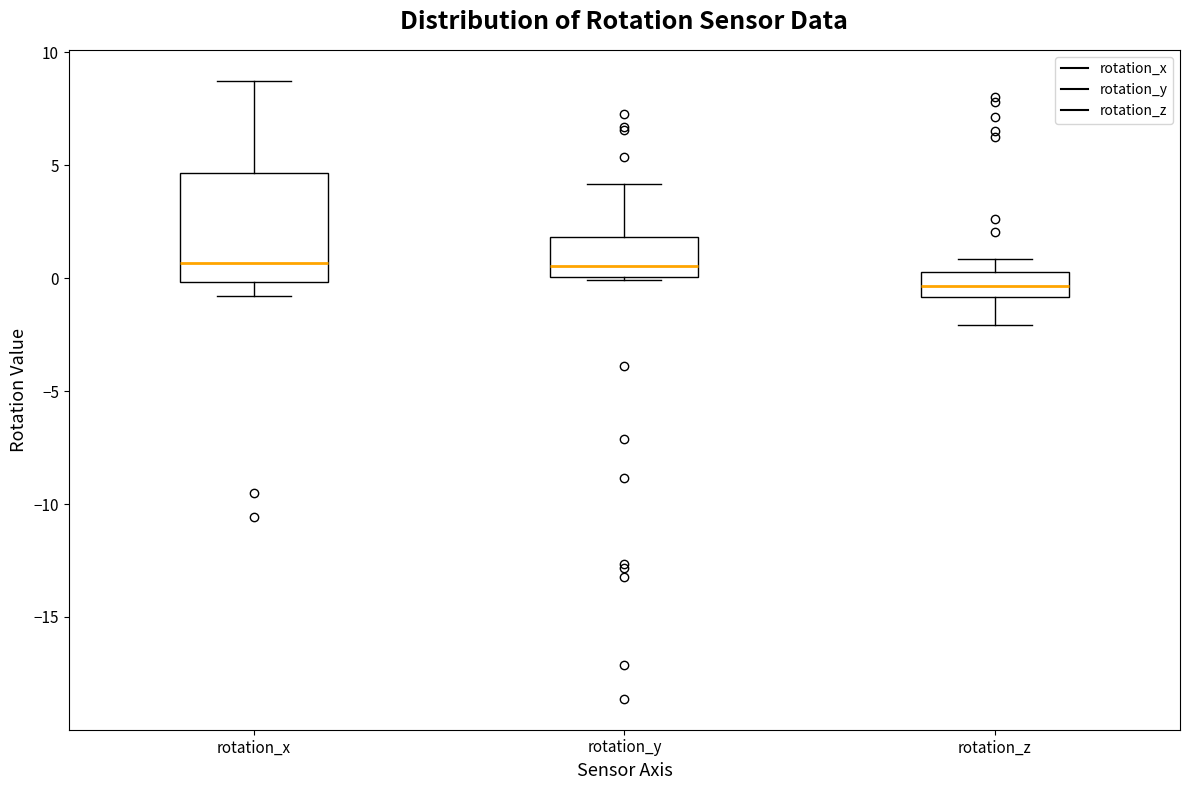

Reading left to right, read every box against the y-axis: the position of its median line, the range the box covers, and the ends of its whiskers. The values are not printed on the chart, so give them approximately, as read against the axis.

rotation_x: median 0.5, box 0.0 to 4.5, whiskers -1.0 to 8.5
rotation_y: median 0.5, box 0.0 to 2.0, whiskers 0.0 (just below the box's lower edge) to 4.0
rotation_z: median -0.5, box -1.0 to 0.5, whiskers -2.0 to 1.0